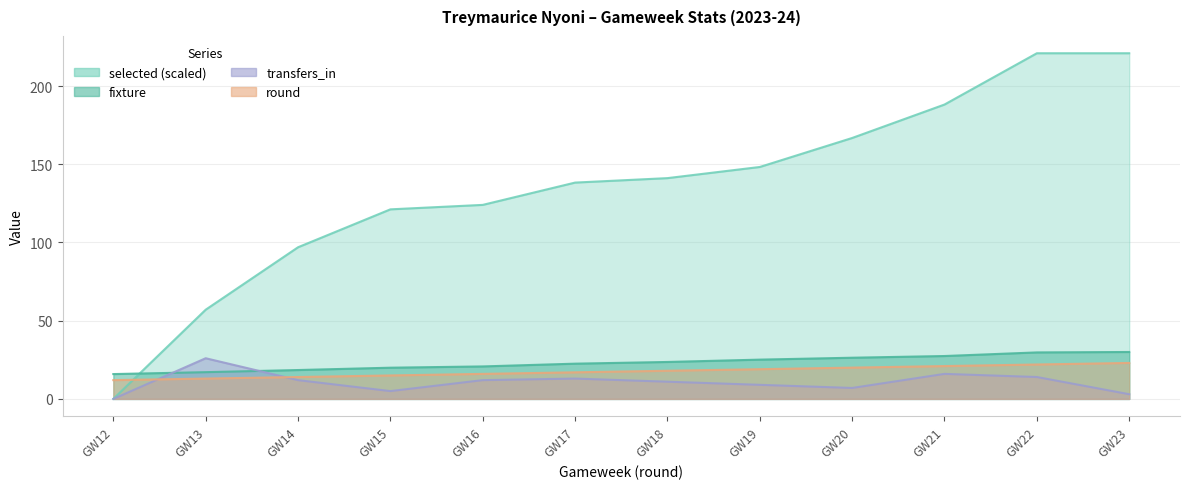

How many values in the round series exceed 18?

5